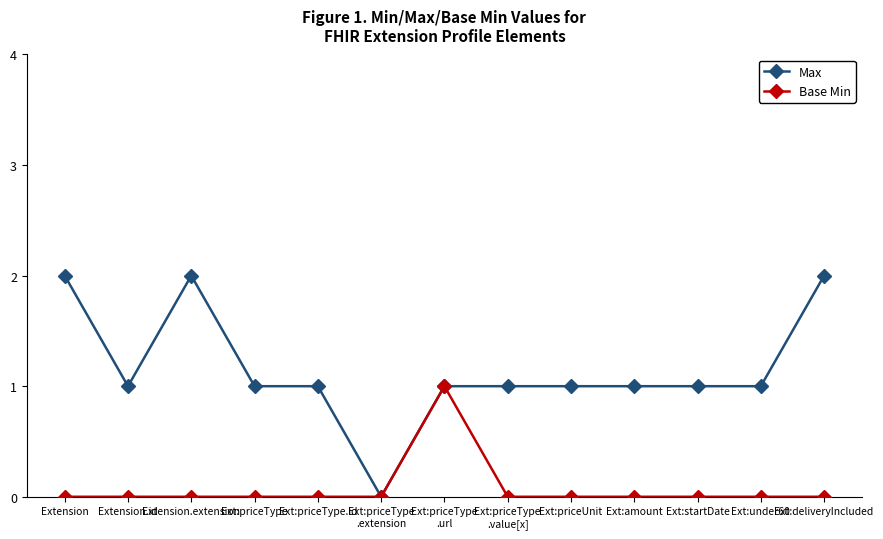

Rank the series at Ext:priceUnit from highest to lowest value.

Max, Base Min